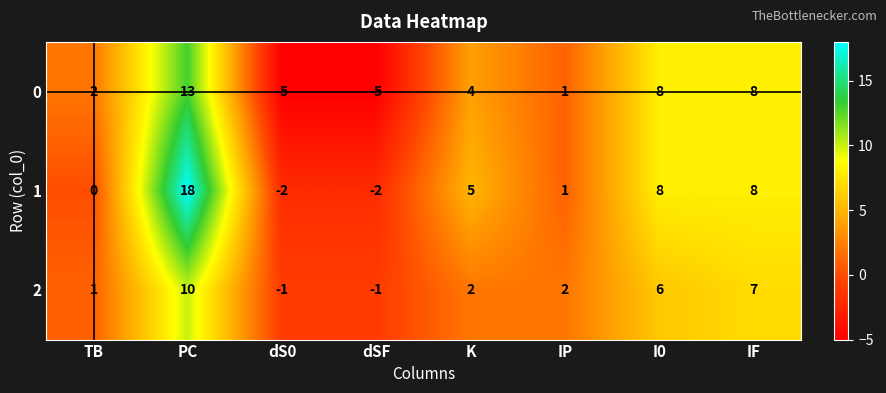

The value of 1 at K is 5. True or false?

True